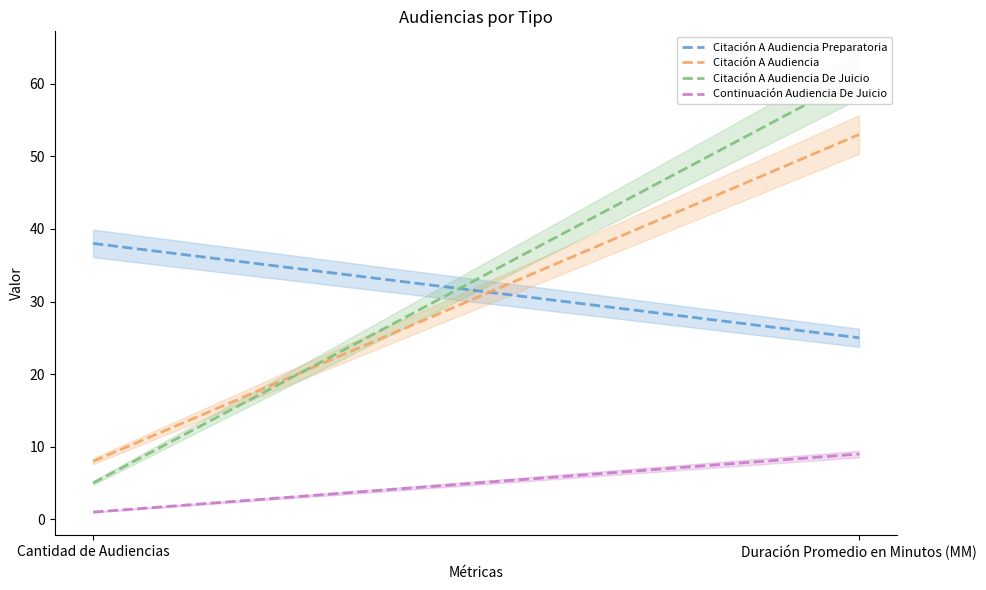

Does the chart display data point markers on the line(s)?

No